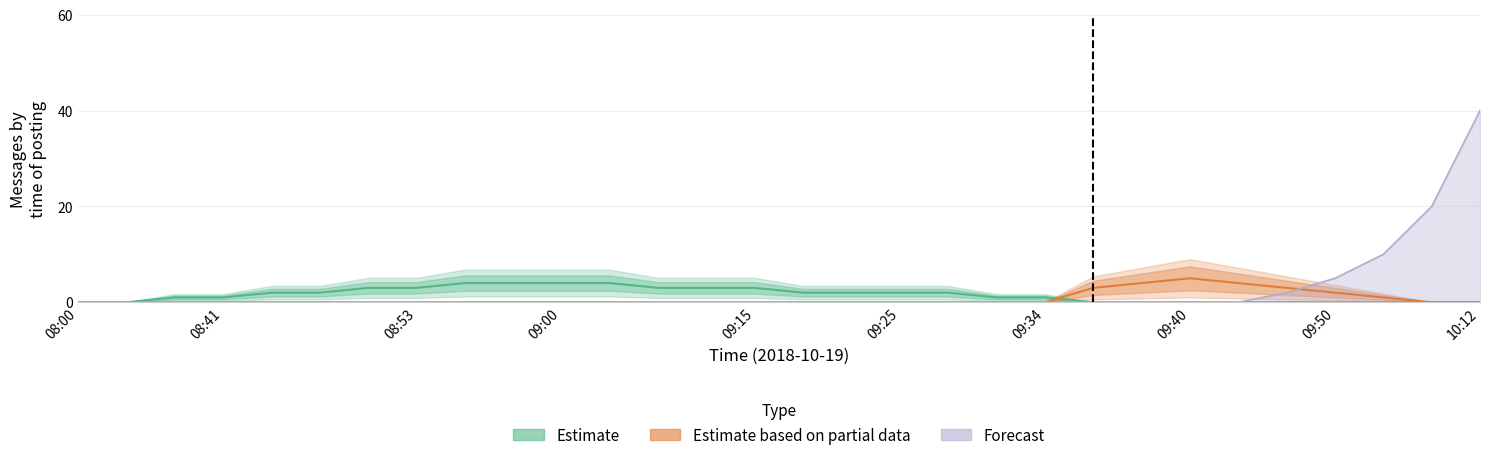

True or false: Estimate based on partial data and Estimate cross at least once.

True